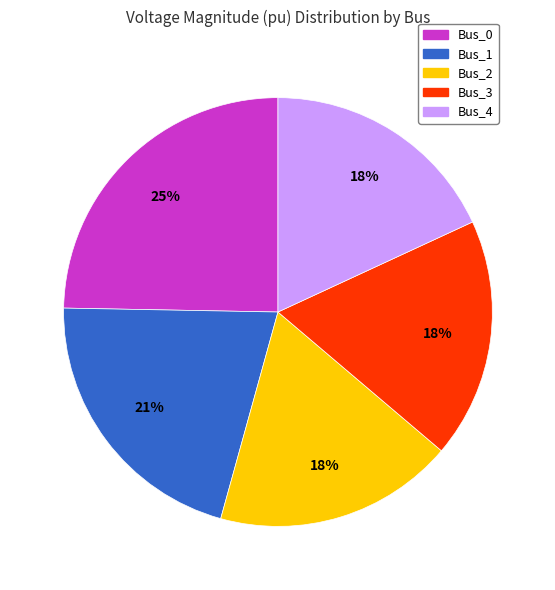

Combined, do Bus_3 and Bus_0 account for over 50%?

No